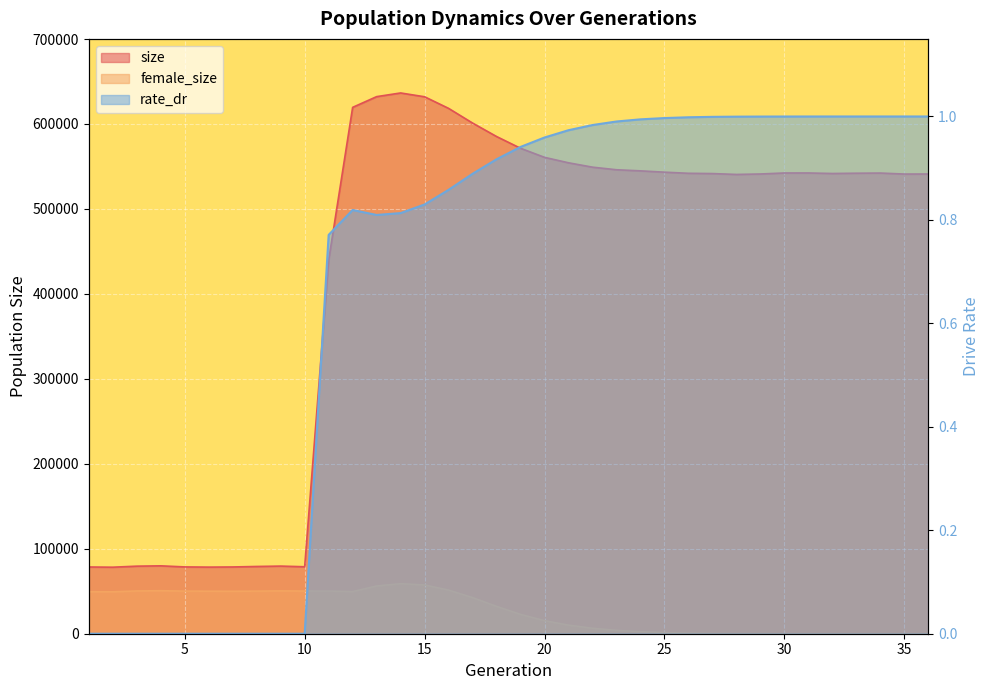

At which category is the sum across all series the highest?

14